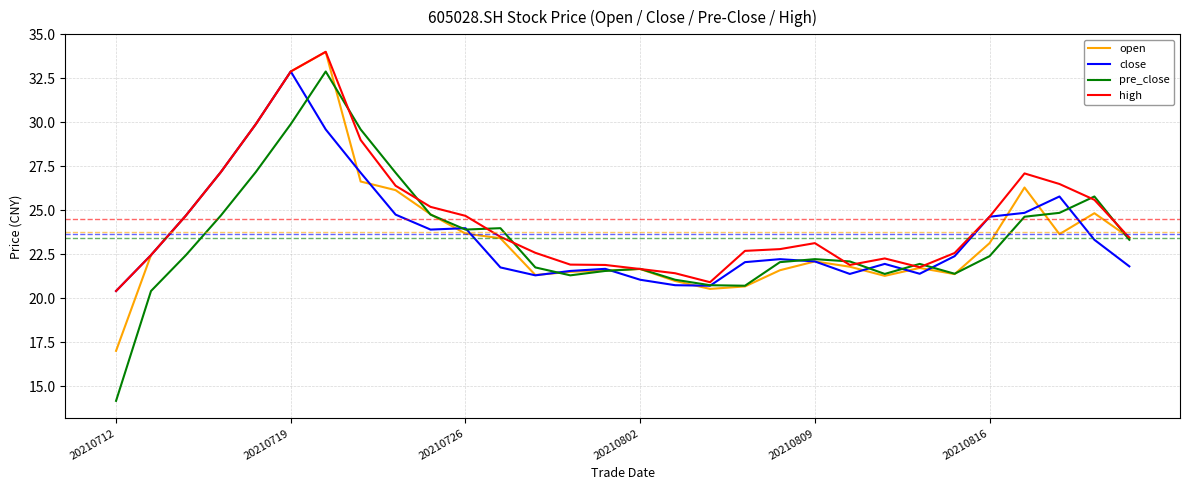

Which series has the widest spread of values?

pre_close